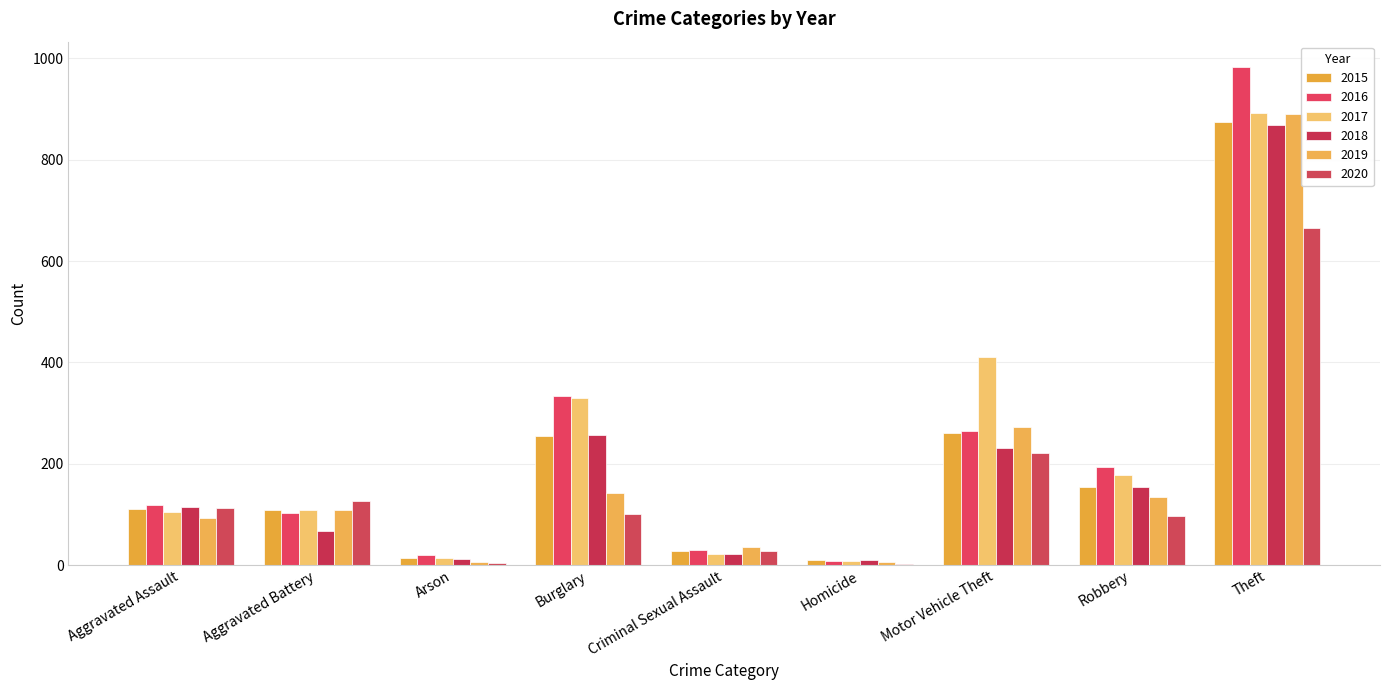

How many series are shown in this chart?

6